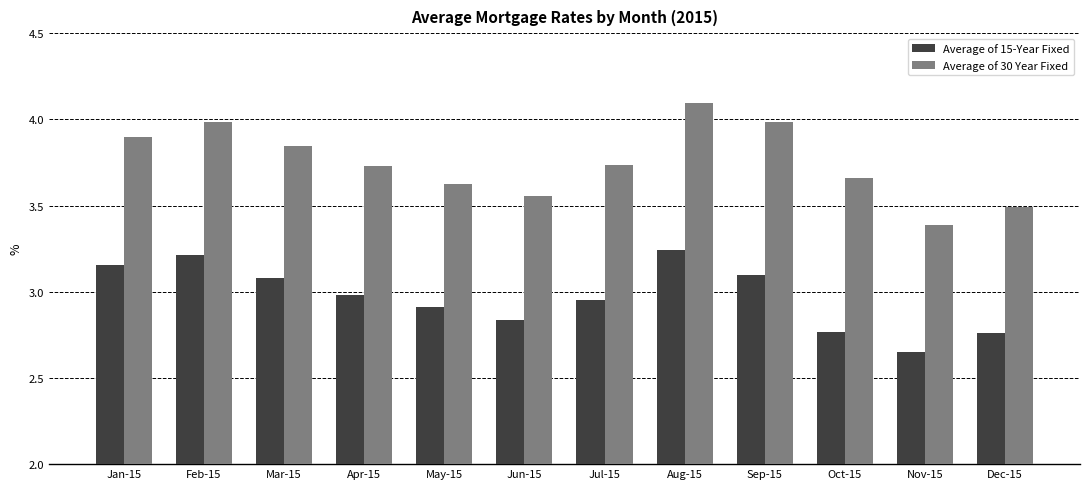

What is the spread (max minus min) of values at Jan-15?

0.7